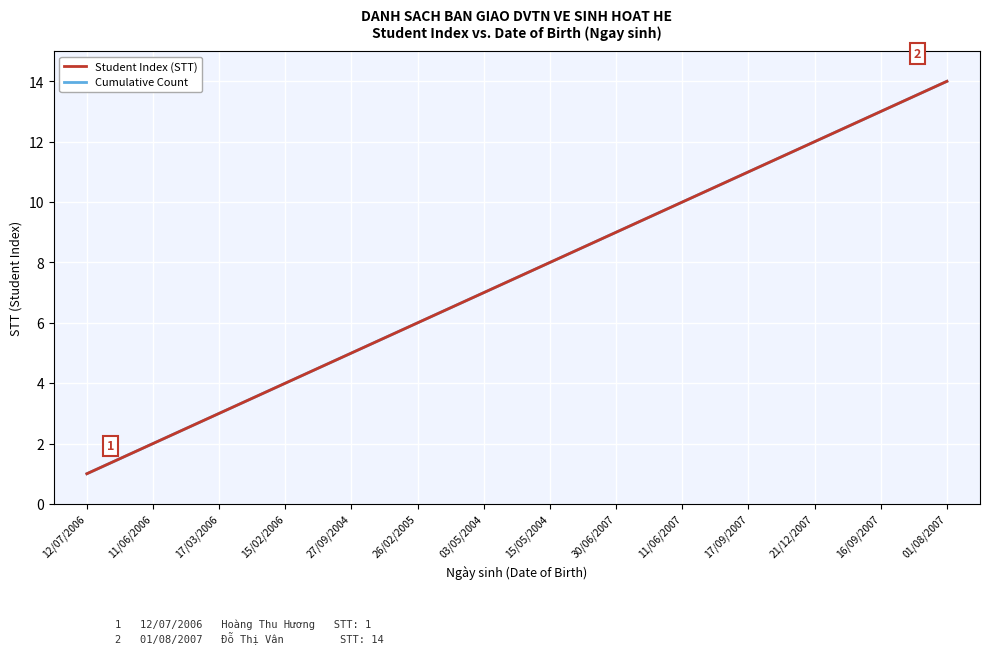

Reading right to left, list all the values displayed in this chart.

Student Index (STT): 01/08/2007=14	16/09/2007=13	21/12/2007=12	17/09/2007=11	11/06/2007=10	30/06/2007=9	15/05/2004=8	03/05/2004=7	26/02/2005=6	27/09/2004=5	15/02/2006=4	17/03/2006=3	11/06/2006=2	12/07/2006=1
Cumulative Count: 01/08/2007=14	16/09/2007=13	21/12/2007=12	17/09/2007=11	11/06/2007=10	30/06/2007=9	15/05/2004=8	03/05/2004=7	26/02/2005=6	27/09/2004=5	15/02/2006=4	17/03/2006=3	11/06/2006=2	12/07/2006=1